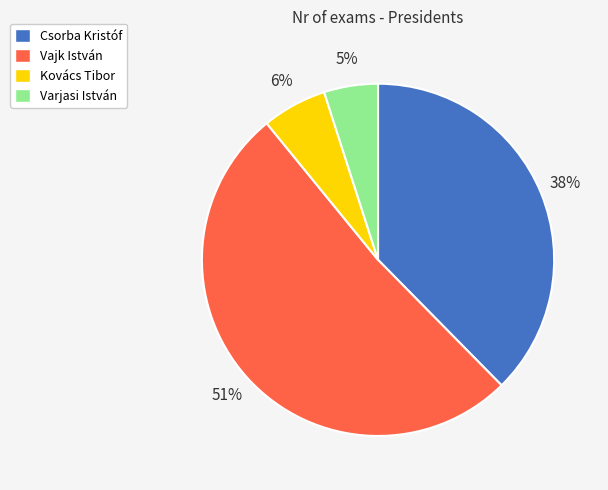

To the nearest percent, what is the average slice percentage?

25%